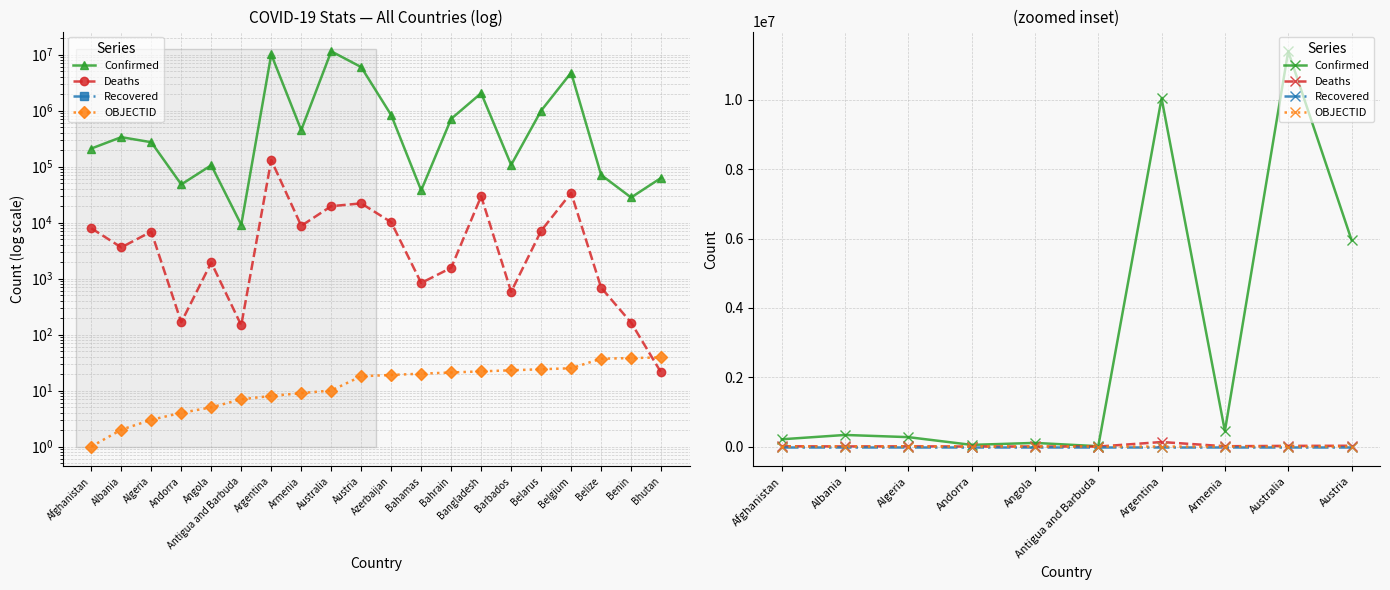

At which category does the chart reach its peak across all series?

Australia